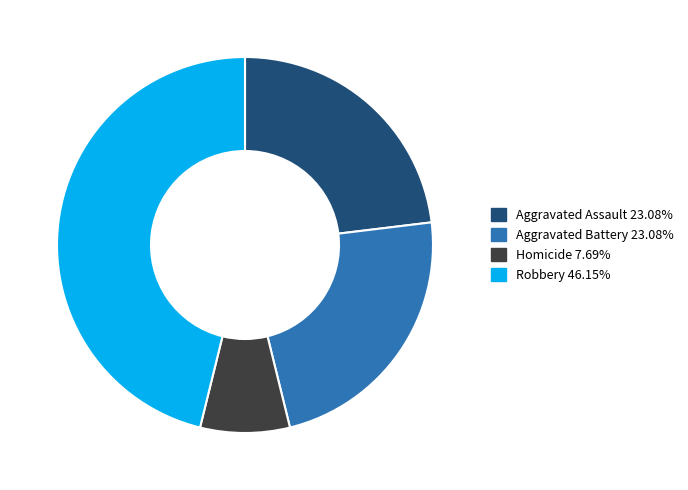

Is there any slice that represents more than half of the pie?

No